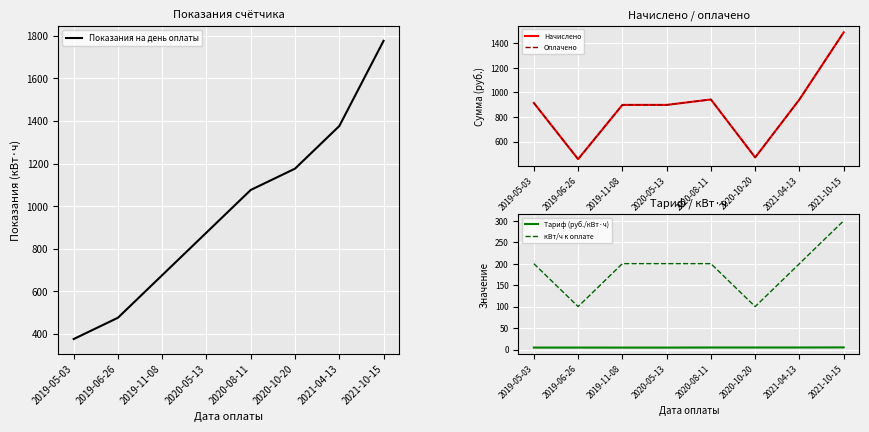

Between 2021-04-13 and 2020-08-11, which is larger?

2021-04-13